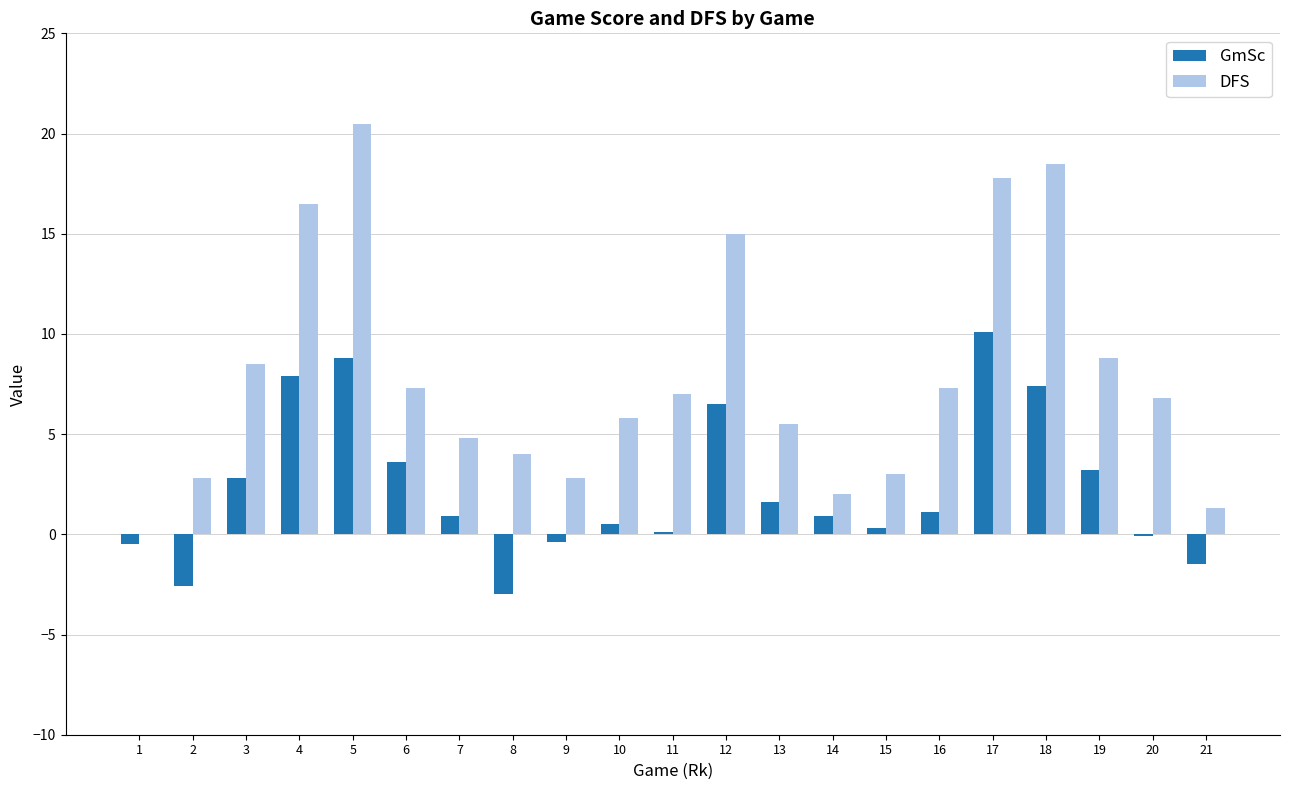

Where does the GmSc series first go above 0?

3